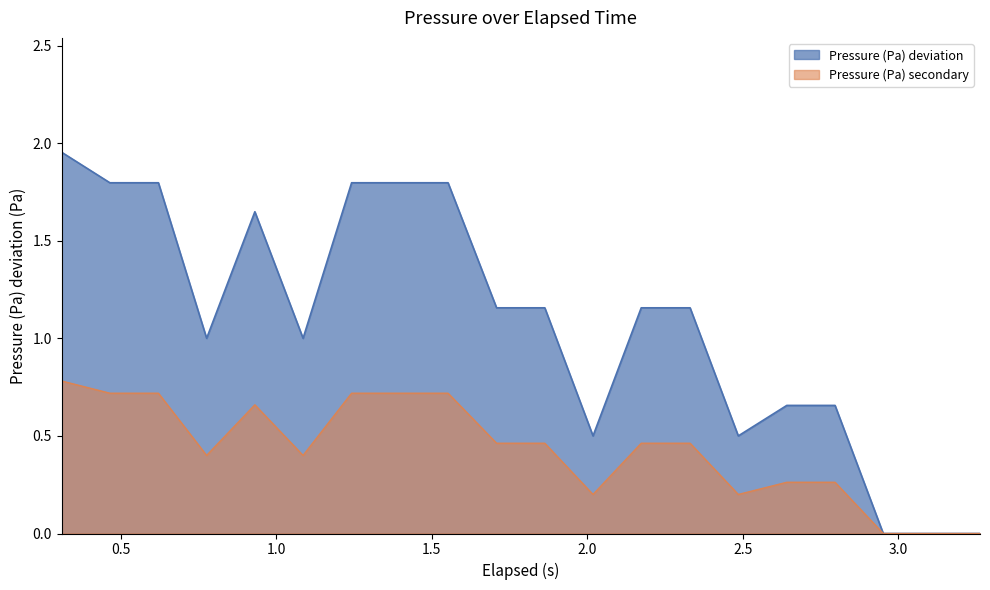

Reading left to right, extract all data points from this chart.

0.31=2.0	0.465=1.8	0.621=1.8	0.776=1.0	0.931=1.6	1.086=1.0	1.242=1.8	1.397=1.8	1.552=1.8	1.708=1.2	1.863=1.2	2.018=0.5	2.173=1.2	2.33=1.2	2.485=0.5	2.641=0.7	2.796=0.7	2.951=0.0	3.106=0.0	3.262=0.0